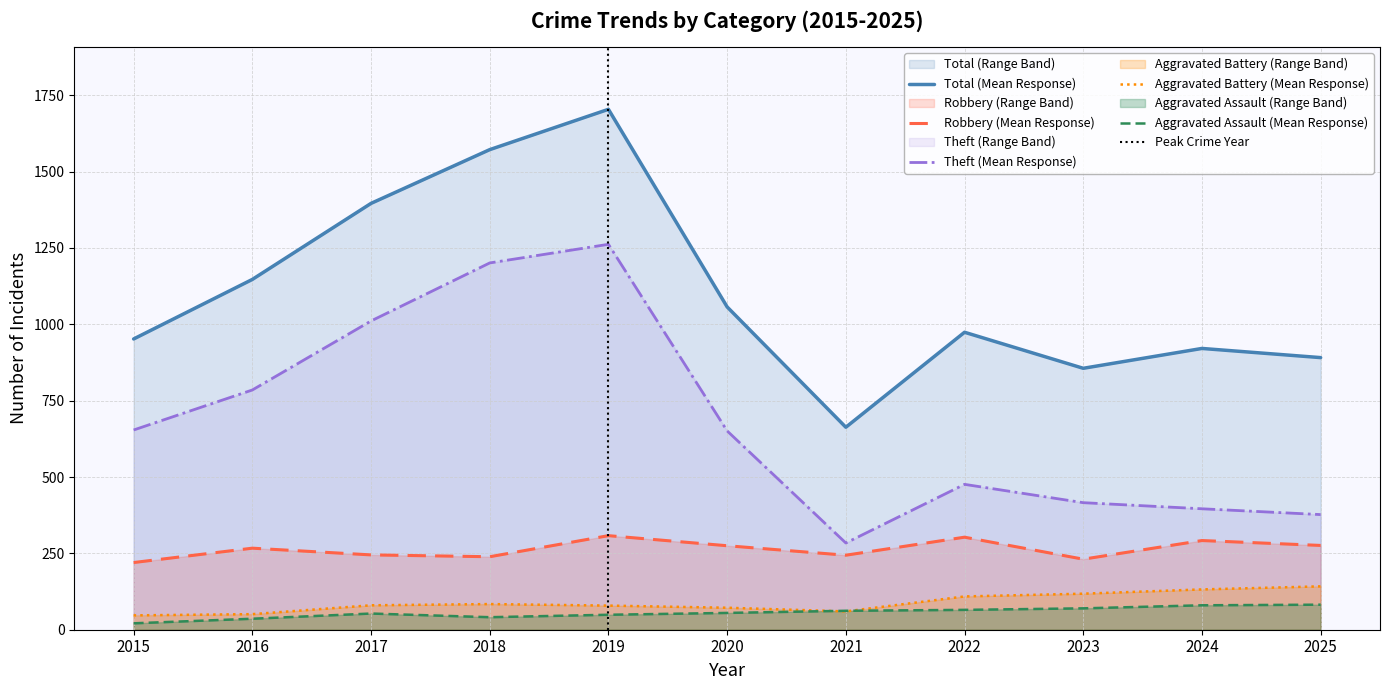

Reading left to right, list all the values displayed in this chart.

Robbery: 2015=220	2016=267	2017=245	2018=239	2019=308	2020=275	2021=244	2022=303	2023=231	2024=292	2025=276
Theft: 2015=654	2016=785	2017=1011	2018=1201	2019=1262	2020=651	2021=284	2022=476	2023=416	2024=396	2025=377
Aggravated Battery: 2015=47	2016=51	2017=80	2018=84	2019=79	2020=72	2021=60	2022=109	2023=118	2024=132	2025=142
Aggravated Assault: 2015=21	2016=36	2017=53	2018=41	2019=49	2020=55	2021=62	2022=65	2023=70	2024=80	2025=82
Total: 2015=952	2016=1147	2017=1396	2018=1572	2019=1704	2020=1057	2021=663	2022=974	2023=856	2024=921	2025=891